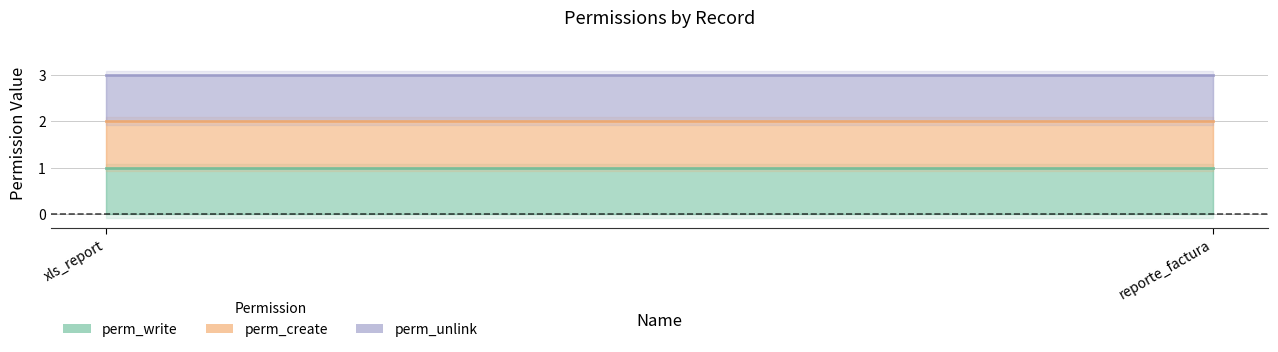

Is the value of perm_unlink at xls_report greater than the value of perm_create at reporte_factura?

Yes